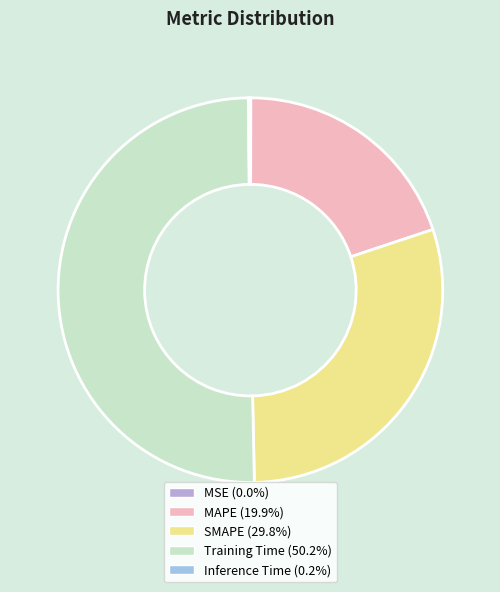

Which slice is the largest?

Training Time